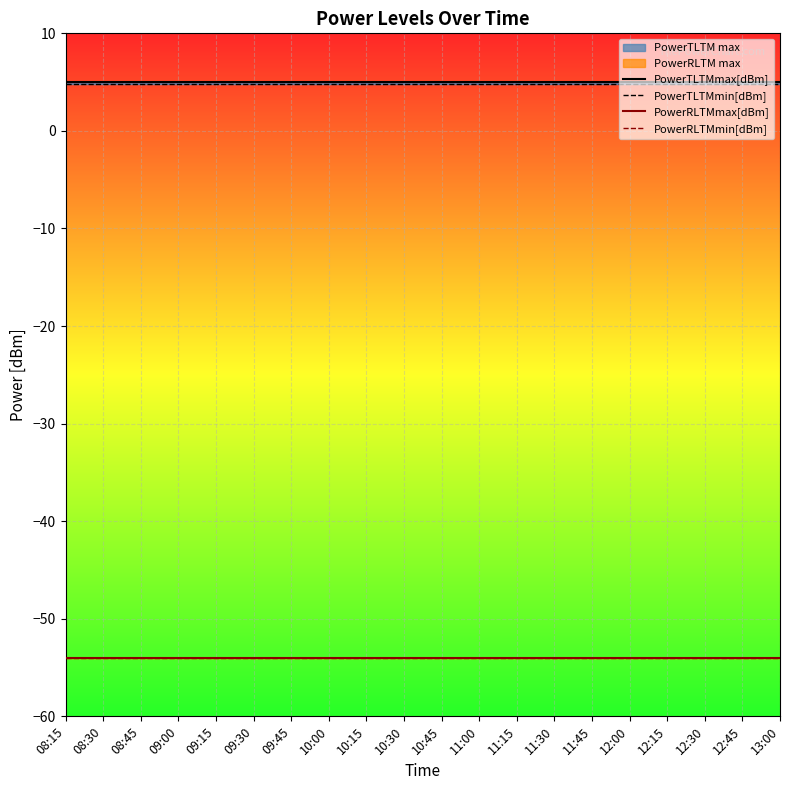

True or false: PowerTLTMmax[dBm] has a value of 5.0 at 10:00.

True